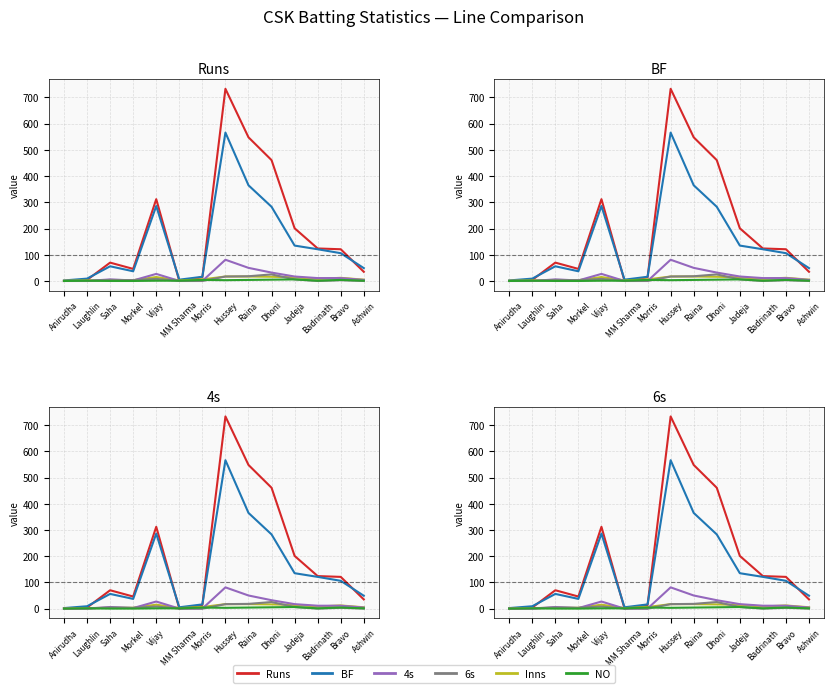

What is the label of the 1st point from the right?

Ashwin